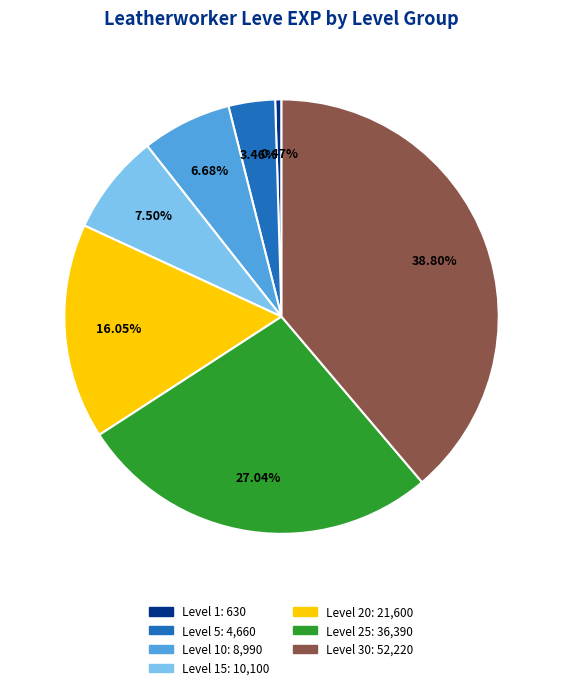

How many slices are in this pie chart?

7